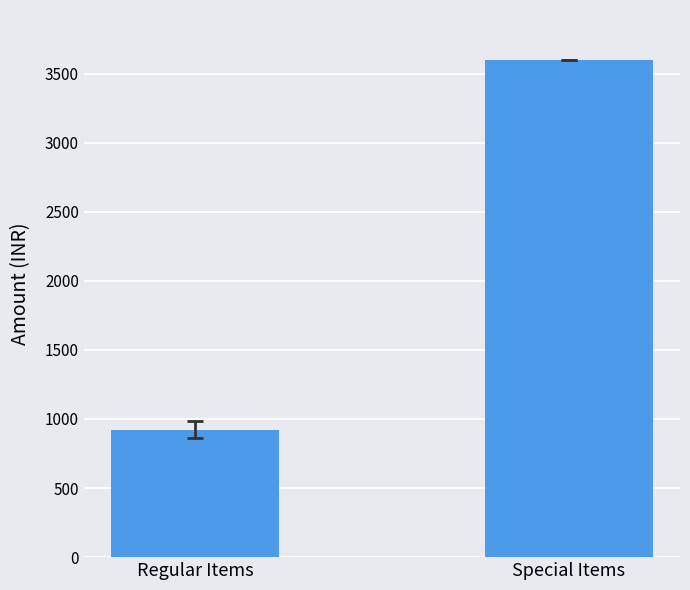

Reading left to right, what are all the values shown in this chart?

921.9	3600.0